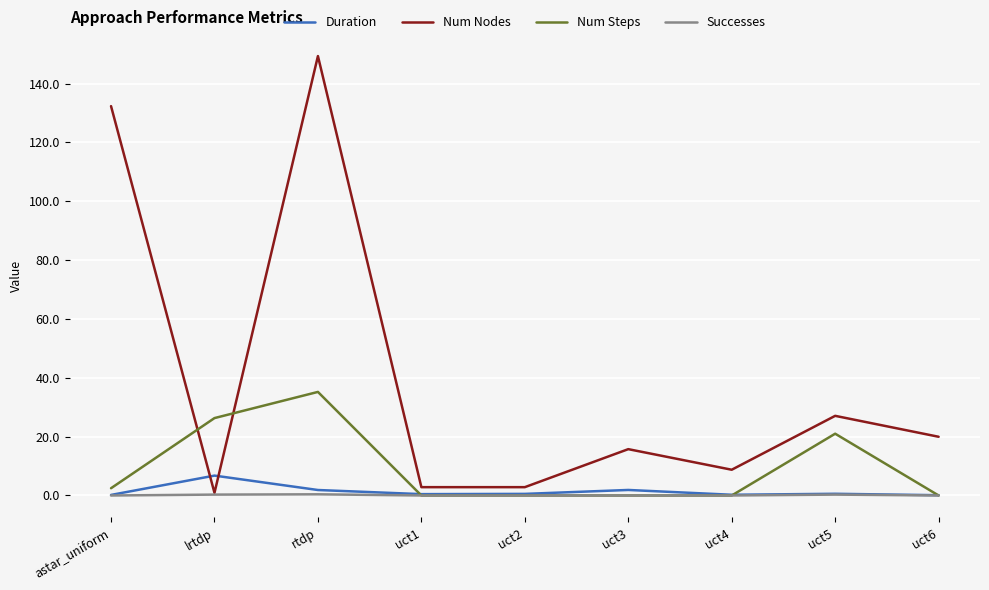

At which category does Num Nodes reach its first local peak?

rtdp